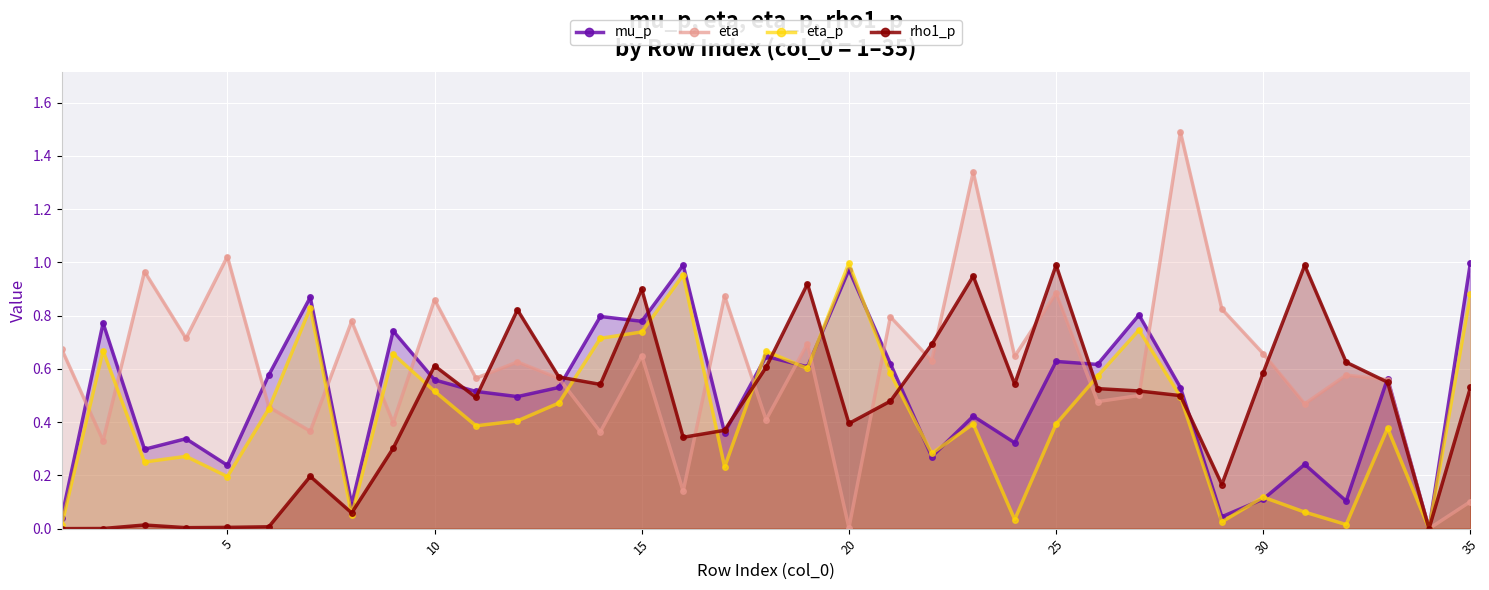

What is the highest value of the rho1_p series?

1.0